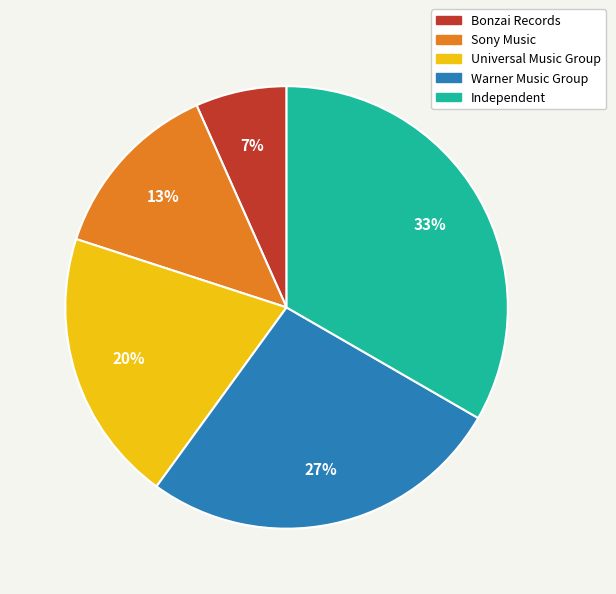

To the nearest percent, what is the difference between the Independent and Sony Music slice percentages?

20%